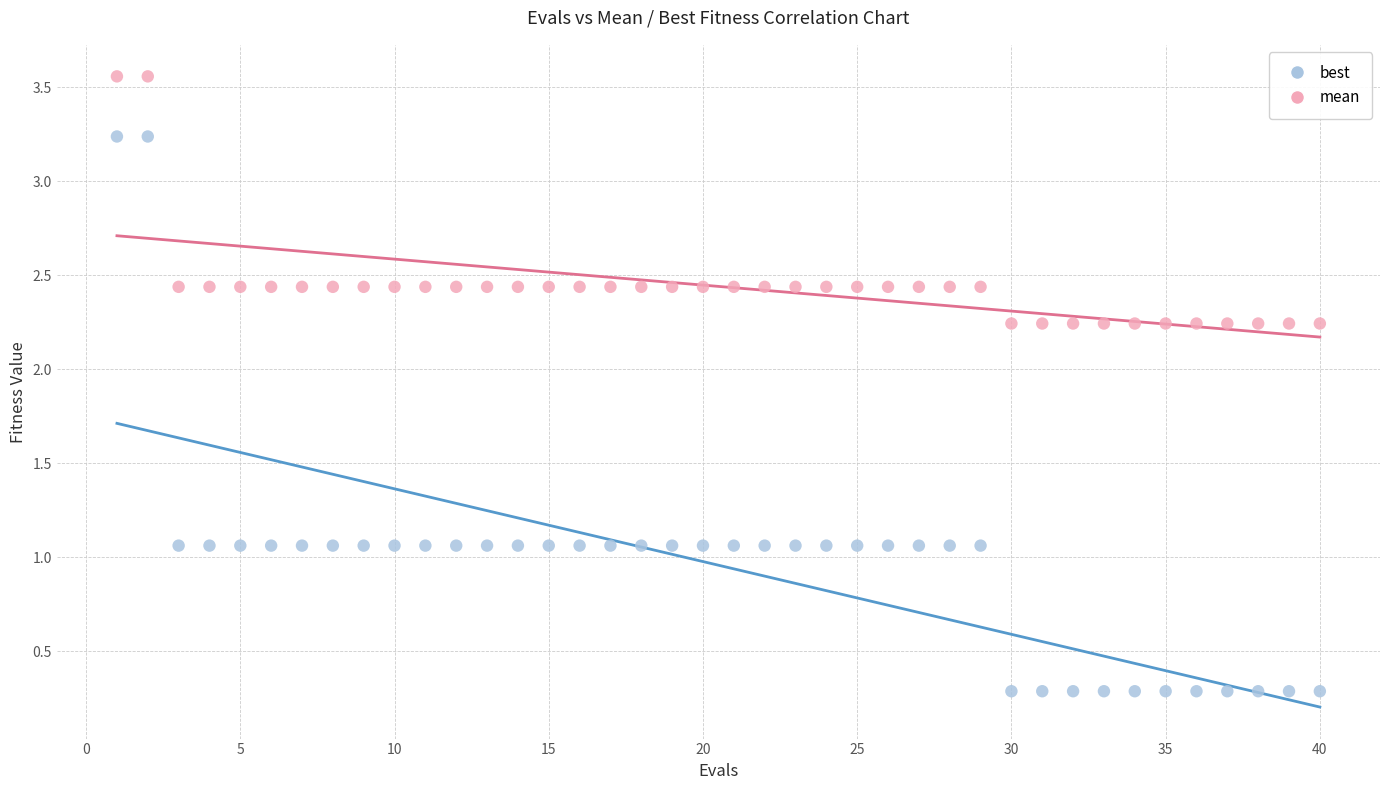

Across all data points, what is the range of X values (max minus min)?

39.0